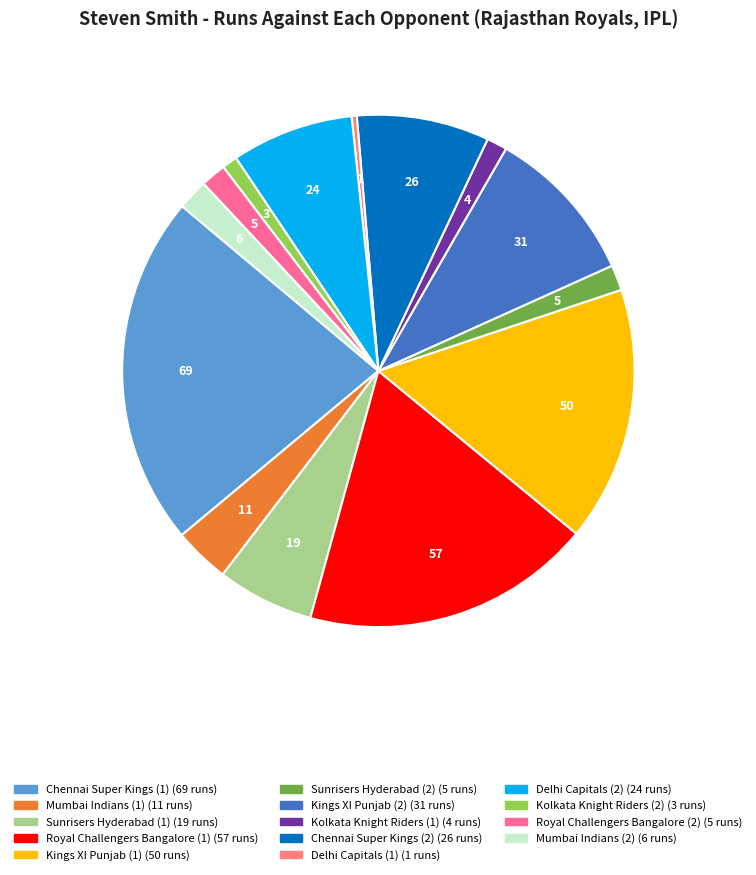

Does Kings XI Punjab (1) account for over 50% of the chart?

No